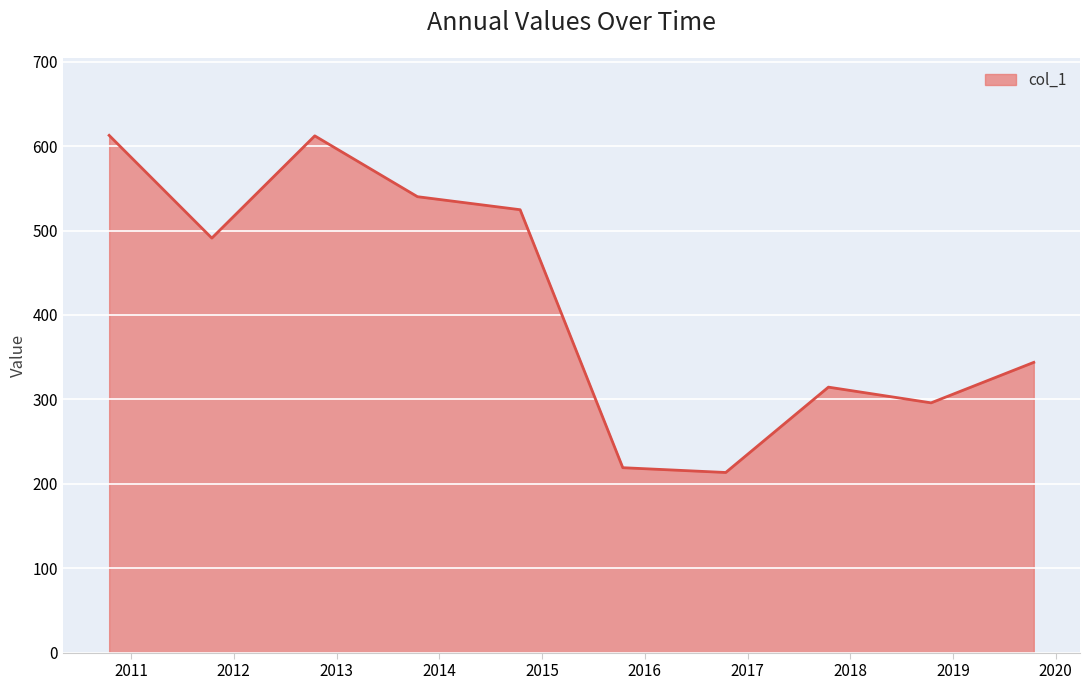

What is the smallest value displayed?

213.3